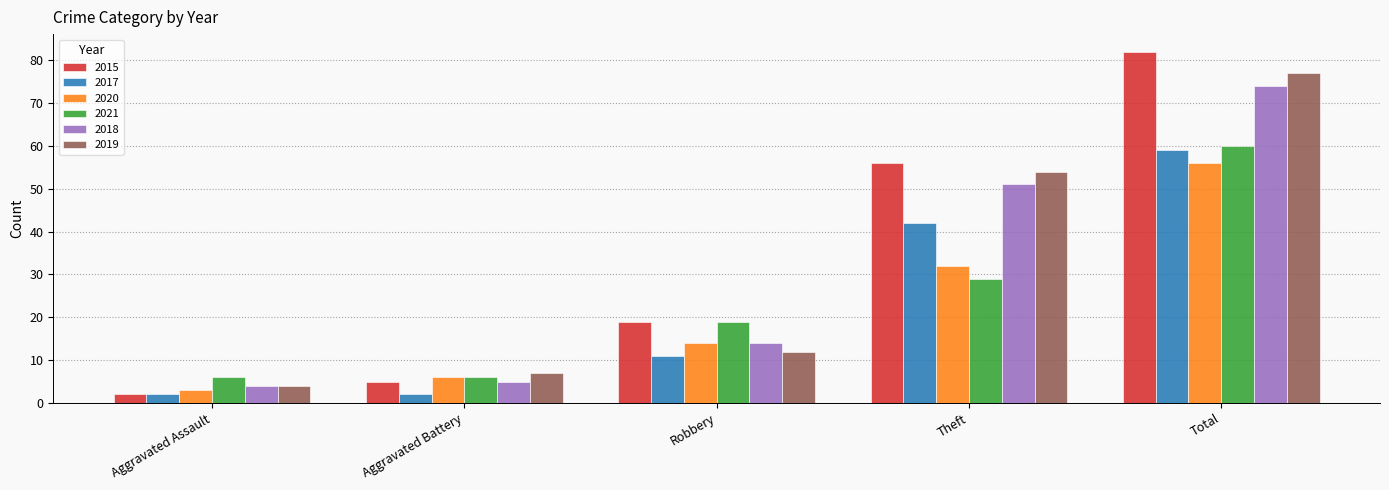

At how many categories does at least one series exceed 24?

2